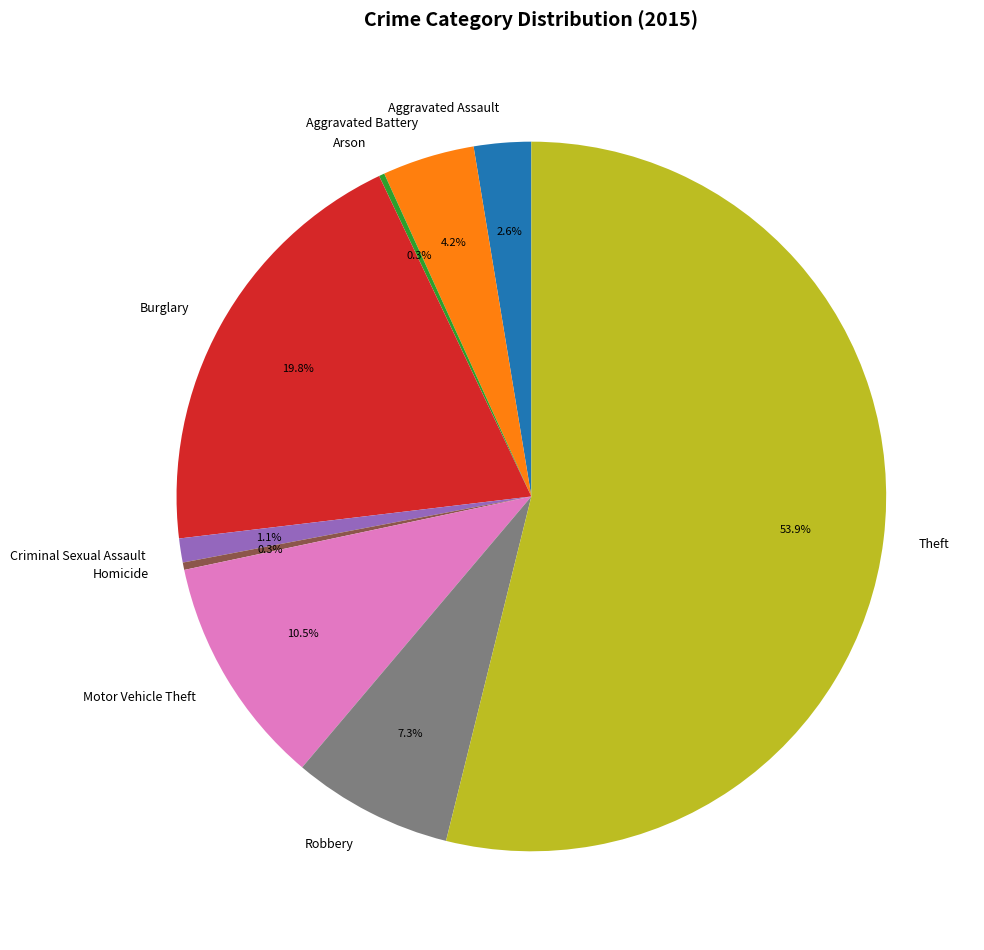

What is the ratio of the value at Homicide to the value at Criminal Sexual Assault?

0.3